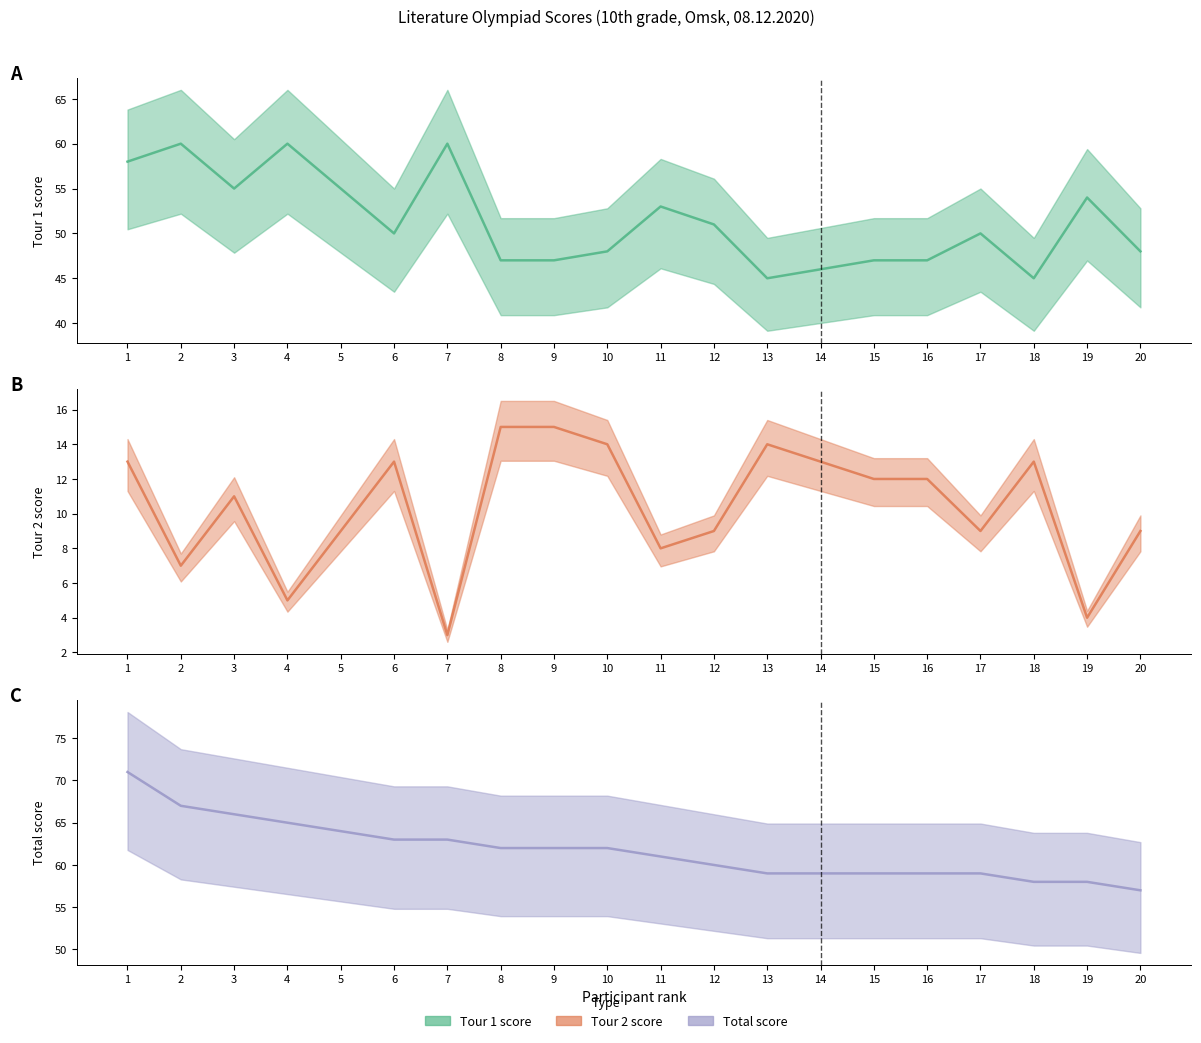

Rank the series by their maximum value, from lowest to highest.

Tour 2 (col_7), Tour 1 (col_6), Total (col_8)